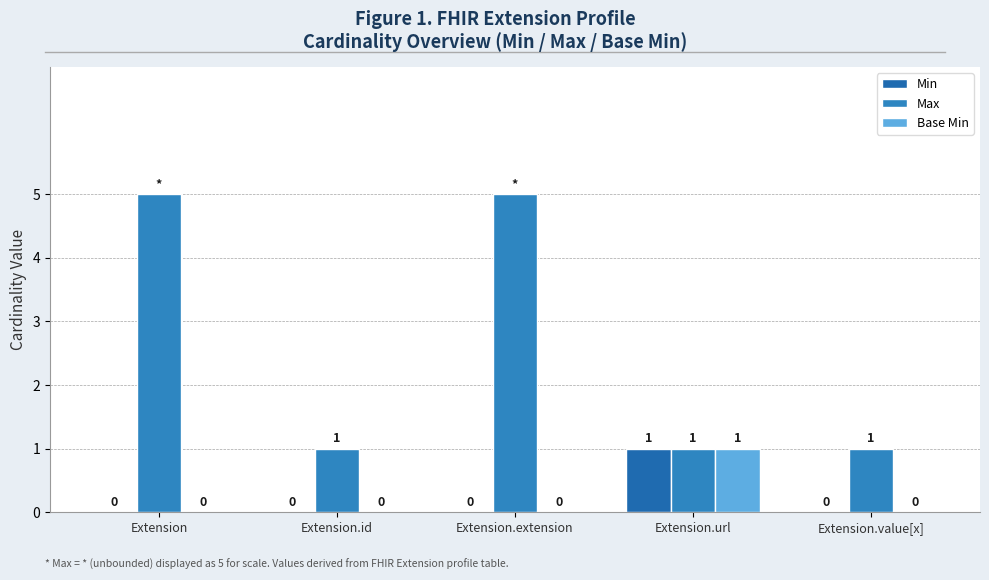

Are the bars grouped side by side (vs. stacked)?

Yes